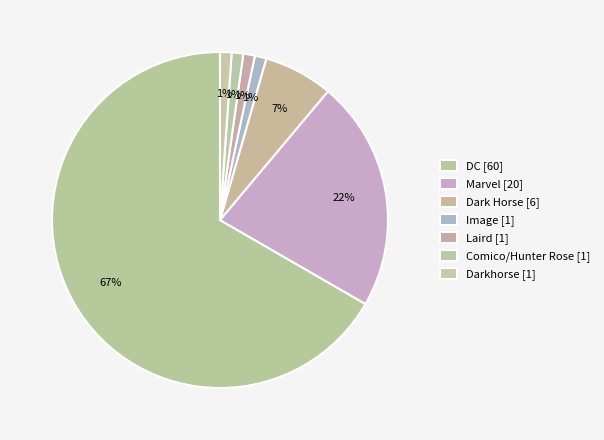

To the nearest percent, what is the difference between the Dark Horse and Comico/Hunter Rose slice percentages?

6%